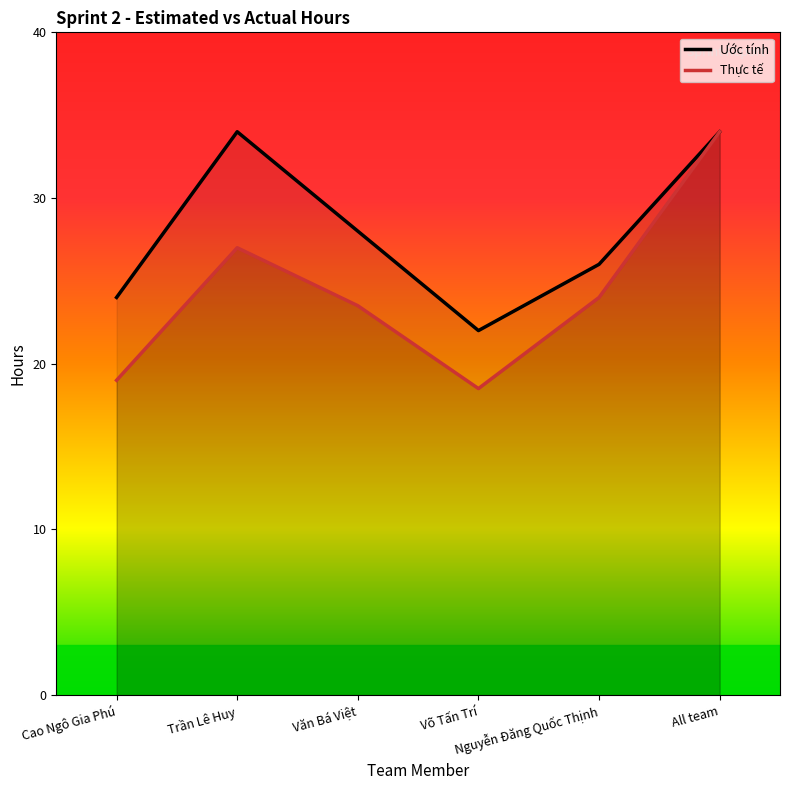

Reading left to right, what are all the values shown in this chart?

Ước tính: Cao Ngô Gia Phú=24.0	Trần Lê Huy=34.0	Văn Bá Việt=28.0	Võ Tấn Trí=22.0	Nguyễn Đăng Quốc Thịnh=26.0	All team=34.0
Thực tế: Cao Ngô Gia Phú=19.0	Trần Lê Huy=27.0	Văn Bá Việt=23.5	Võ Tấn Trí=18.5	Nguyễn Đăng Quốc Thịnh=24.0	All team=34.0